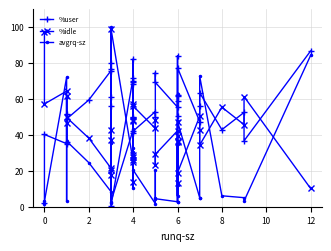

What is the difference between the maximum and minimum values in the %user series?

86.4